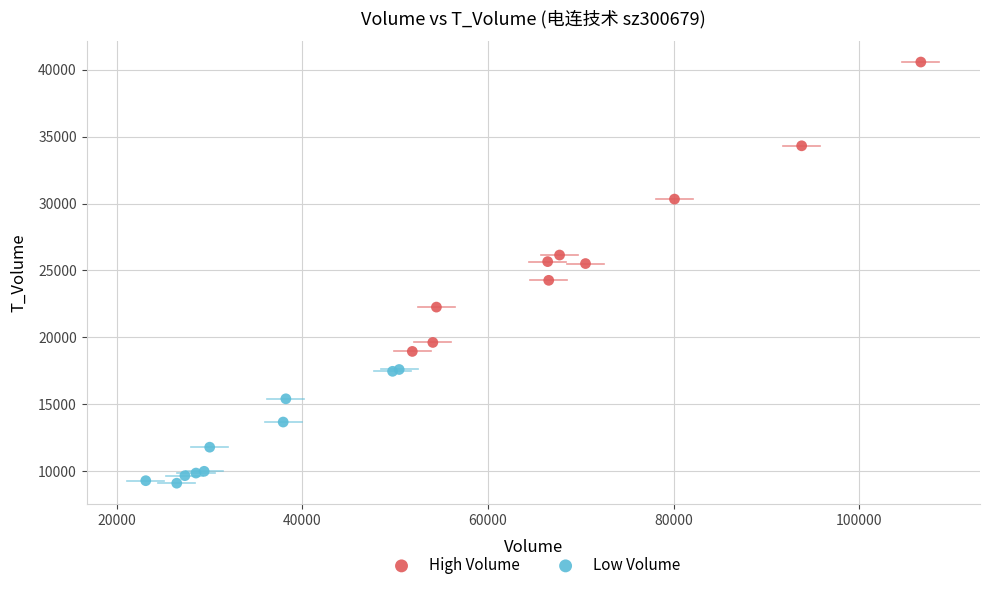

Which series has the largest Y range (max minus min)?

High Volume